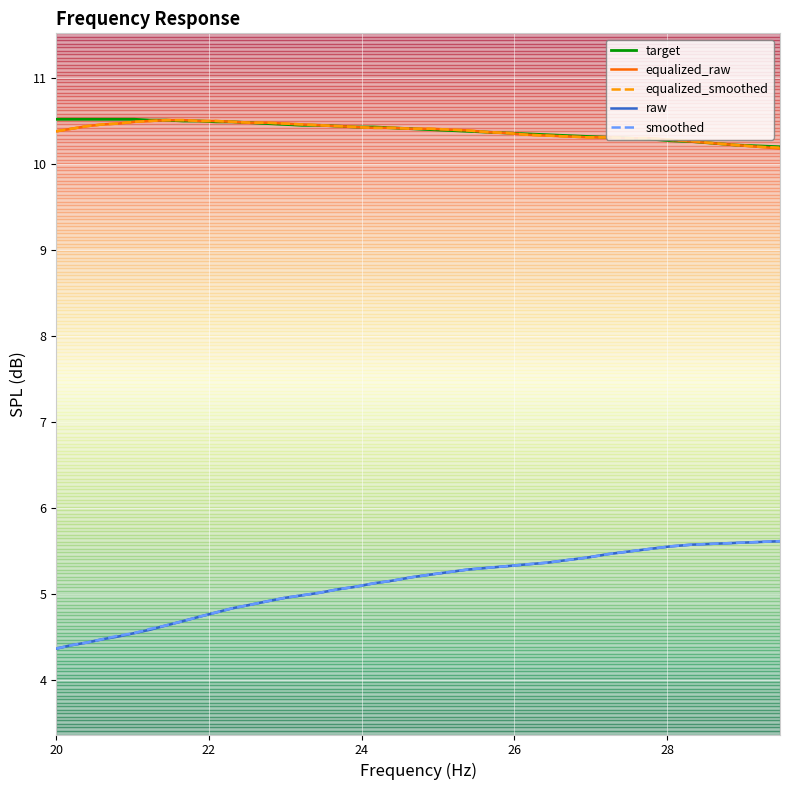

Reading left to right, list all the values displayed in this chart.

target: 10.5	10.5	10.5	10.5	10.5	10.5	10.5	10.5	10.5	10.5	10.5	10.5	10.5	10.5	10.5	10.4	10.4	10.4	10.4	10.4	10.4	10.4	10.4	10.4	10.4	10.4	10.4	10.3	10.3	10.3	10.3	10.3	10.3	10.3	10.3	10.3	10.2	10.2	10.2	10.2
equalized_raw: 10.4	10.4	10.4	10.5	10.5	10.5	10.5	10.5	10.5	10.5	10.5	10.5	10.5	10.5	10.5	10.5	10.4	10.4	10.4	10.4	10.4	10.4	10.4	10.4	10.4	10.4	10.4	10.3	10.3	10.3	10.3	10.3	10.3	10.3	10.3	10.3	10.2	10.2	10.2	10.2
equalized_smoothed: 10.4	10.4	10.4	10.5	10.5	10.5	10.5	10.5	10.5	10.5	10.5	10.5	10.5	10.5	10.5	10.5	10.4	10.4	10.4	10.4	10.4	10.4	10.4	10.4	10.4	10.4	10.4	10.3	10.3	10.3	10.3	10.3	10.3	10.3	10.3	10.3	10.2	10.2	10.2	10.2
raw: 4.4	4.4	4.4	4.5	4.5	4.5	4.6	4.6	4.7	4.7	4.8	4.8	4.9	4.9	5.0	5.0	5.0	5.0	5.1	5.1	5.2	5.2	5.2	5.2	5.3	5.3	5.3	5.3	5.4	5.4	5.4	5.5	5.5	5.5	5.5	5.6	5.6	5.6	5.6	5.6
smoothed: 4.4	4.4	4.4	4.5	4.5	4.5	4.6	4.6	4.7	4.7	4.8	4.8	4.9	4.9	5.0	5.0	5.0	5.0	5.1	5.1	5.2	5.2	5.2	5.2	5.3	5.3	5.3	5.3	5.4	5.4	5.4	5.5	5.5	5.5	5.5	5.6	5.6	5.6	5.6	5.6